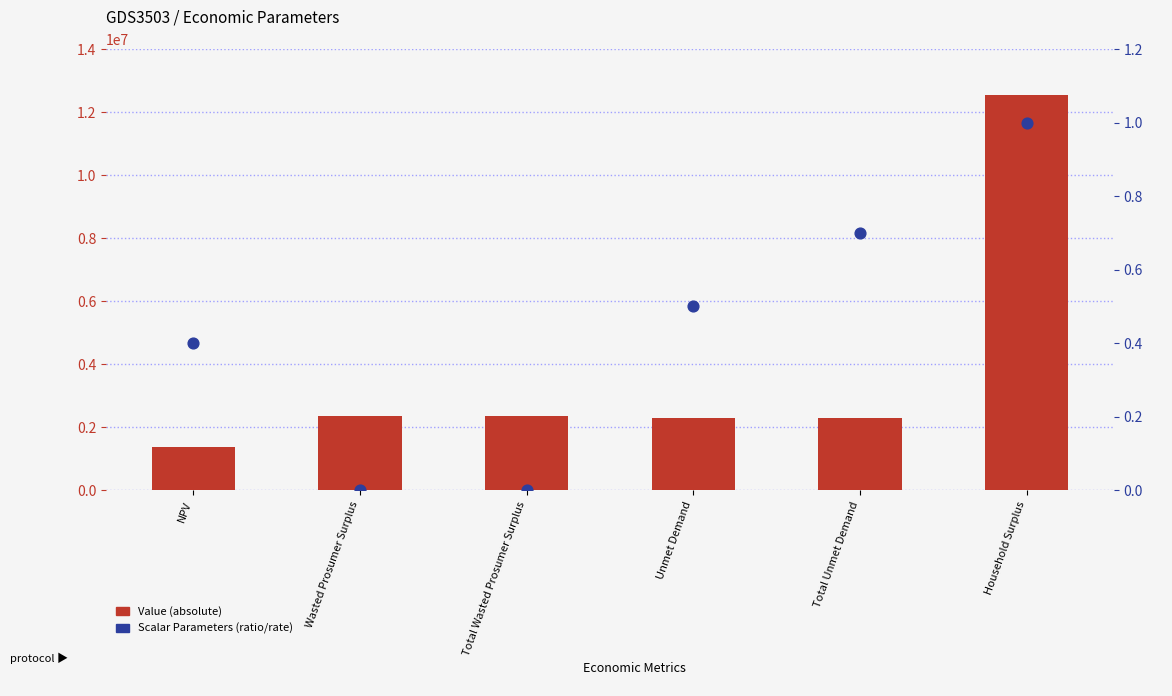

Which series reaches the maximum Y coordinate?

Value